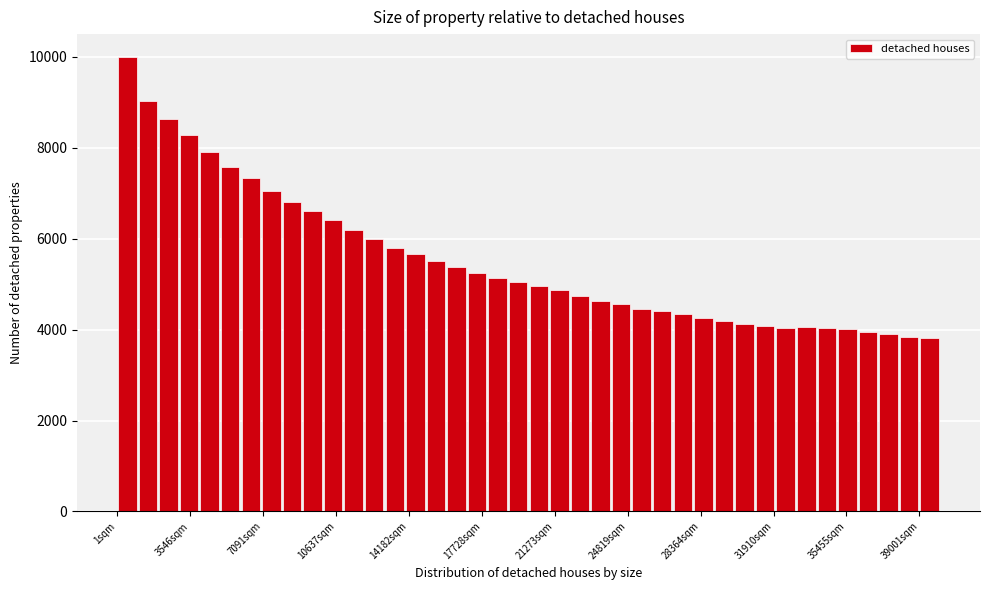

Read against the x-axis, roughly where is the centre of the tallest bar?

500